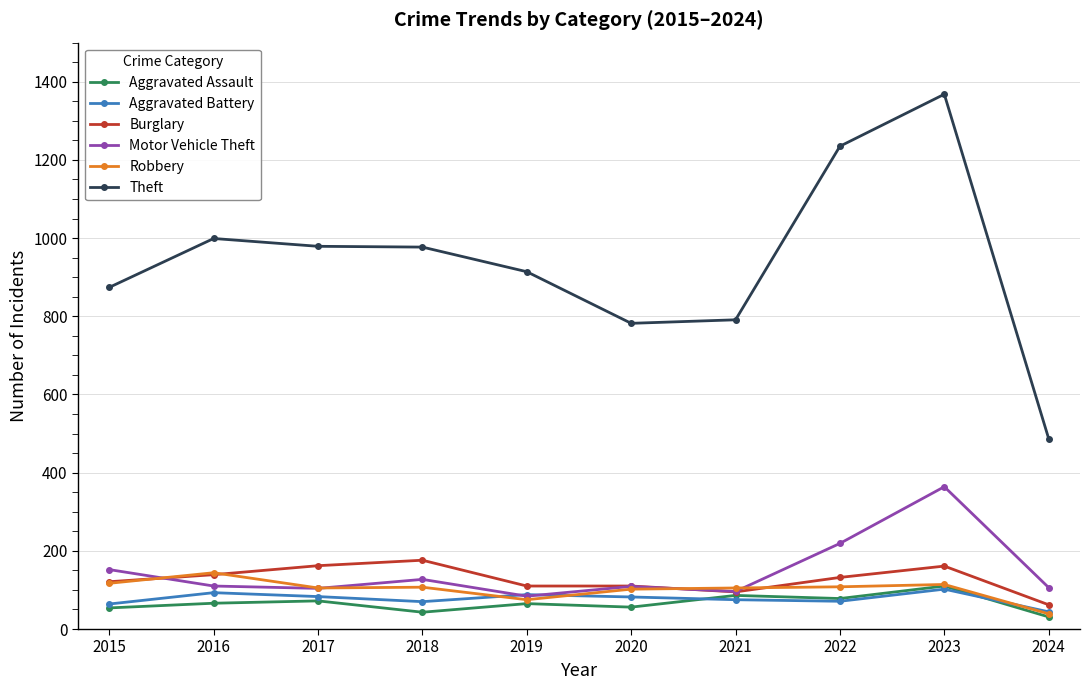

Count the number of data series in this chart.

6